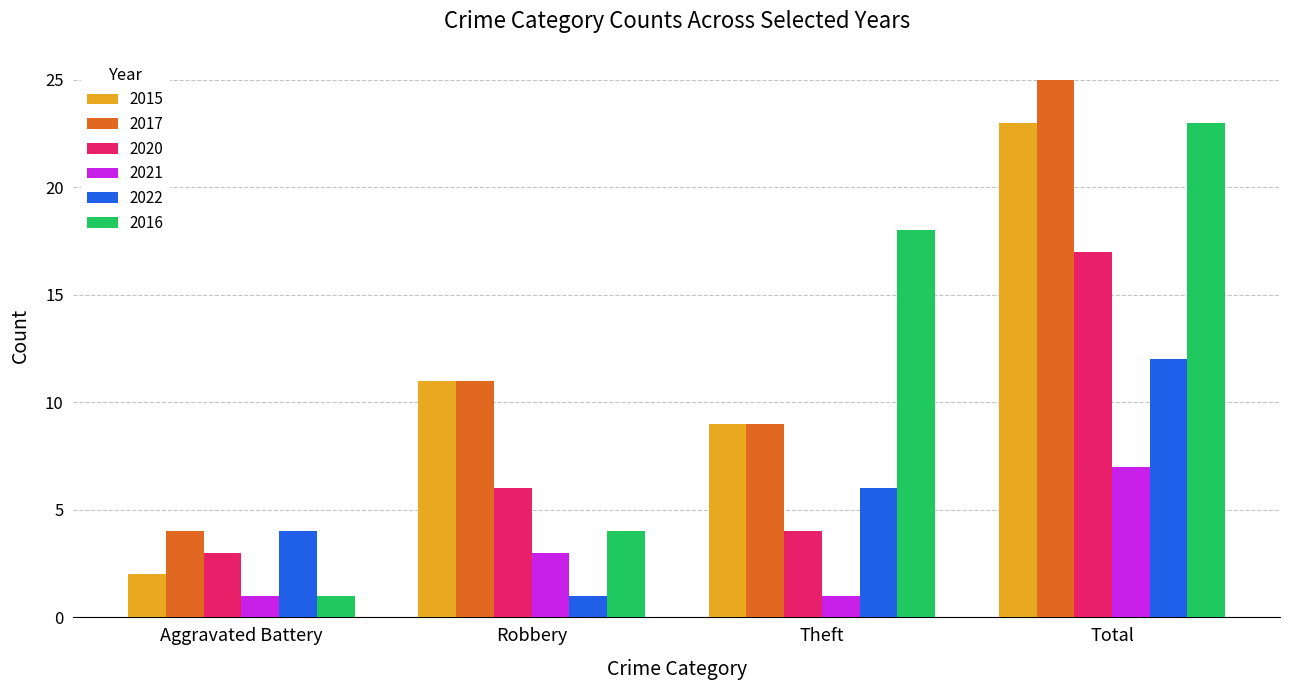

How many distinct data groups are displayed?

6